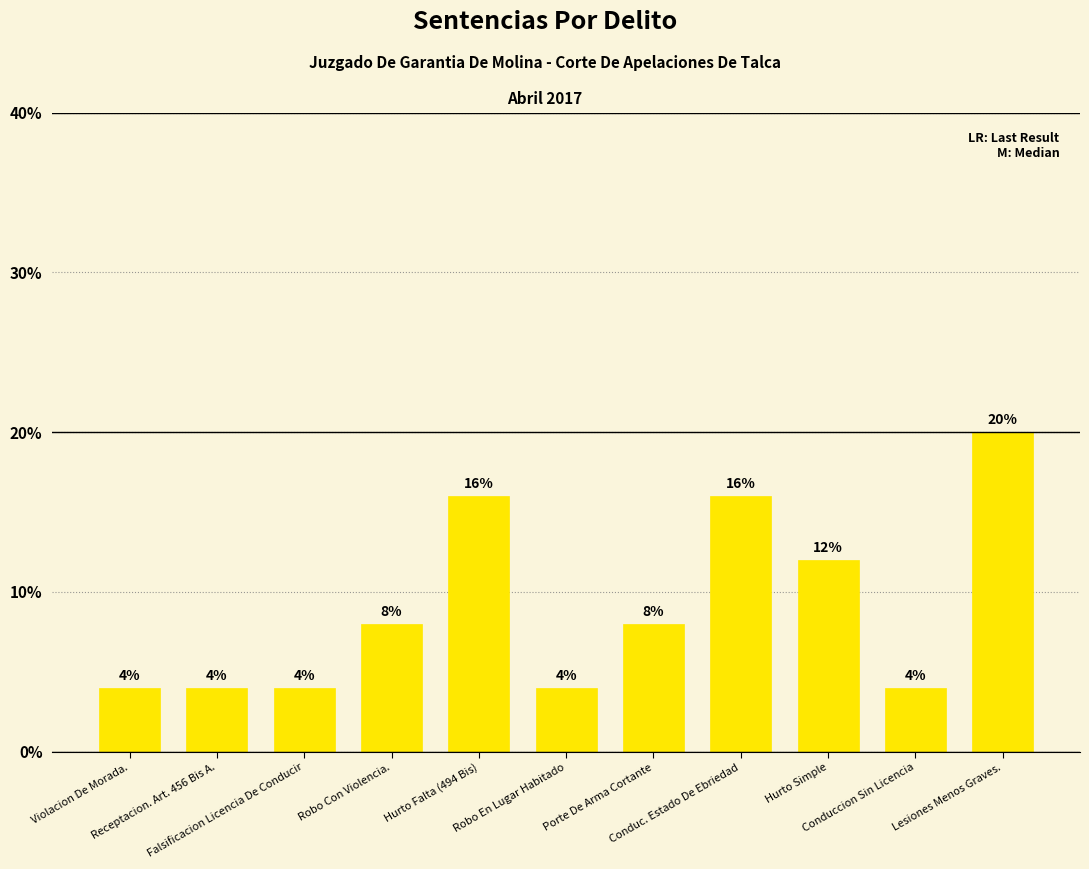

What is the minimum value shown in the chart?

4